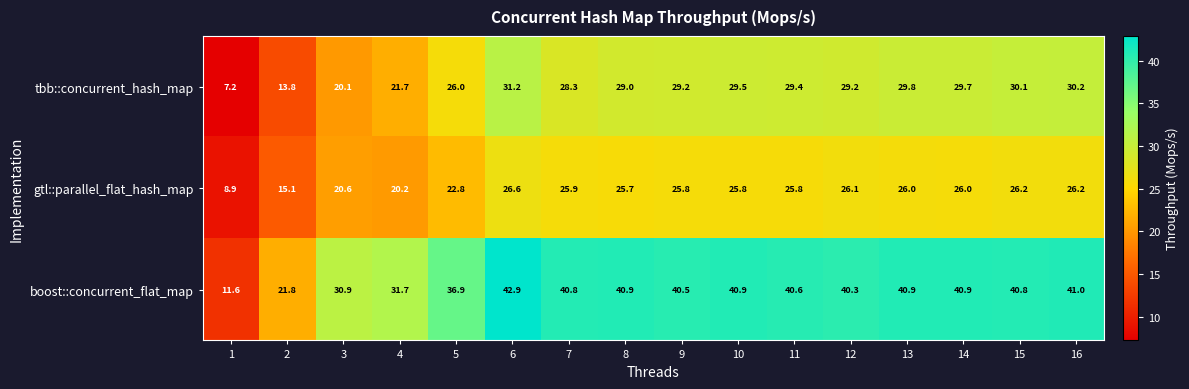

Rank the series at 9 from highest to lowest value.

boost::concurrent_flat_map, tbb::concurrent_hash_map, gtl::parallel_flat_hash_map